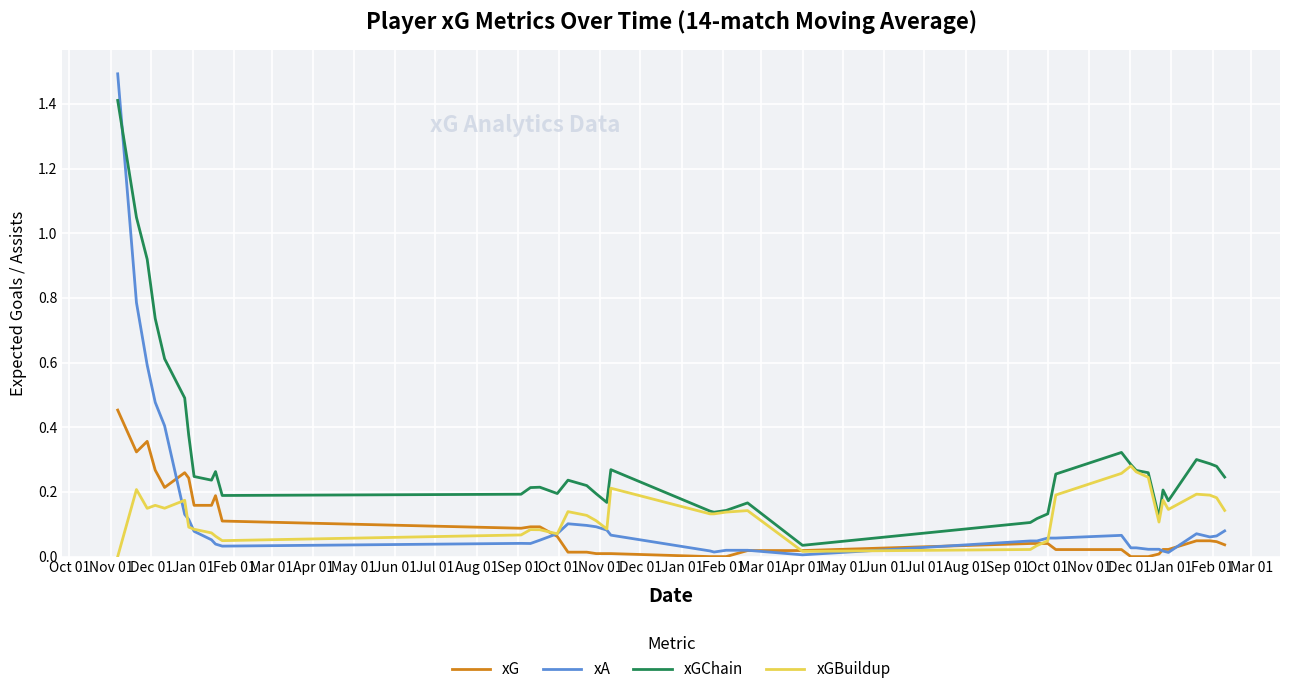

Which series has the largest total across all categories?

xGChain